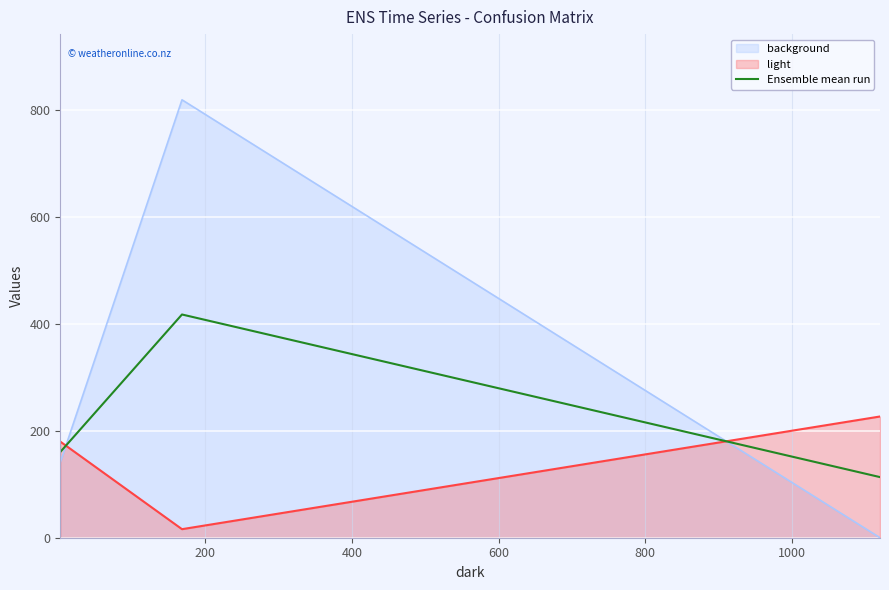

List the series in order of their overall mean, lowest first.

light, Ensemble mean run, background